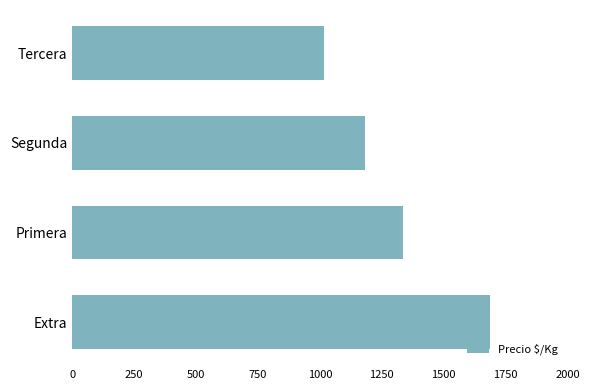

List the labels in order of value, smallest first.

Tercera, Segunda, Primera, Extra